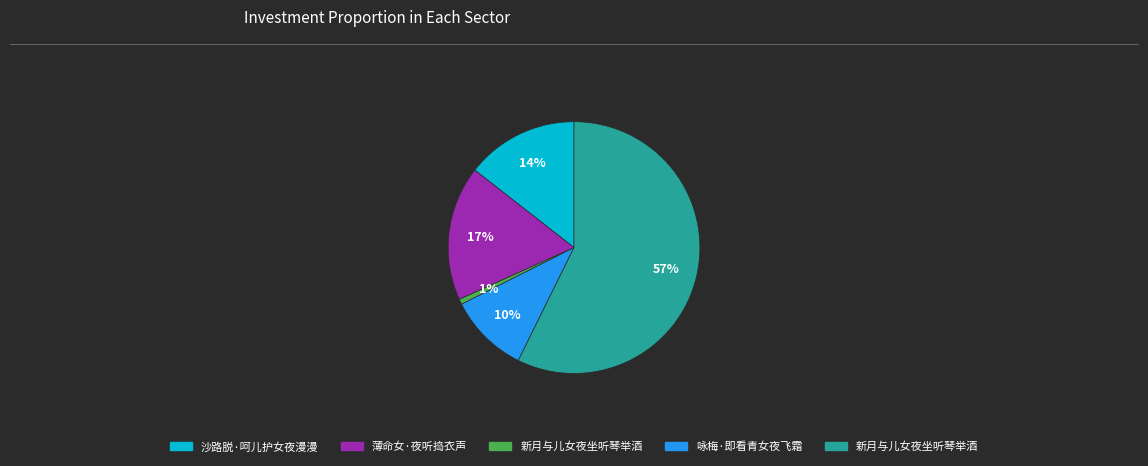

Is there a majority slice in this chart?

Yes